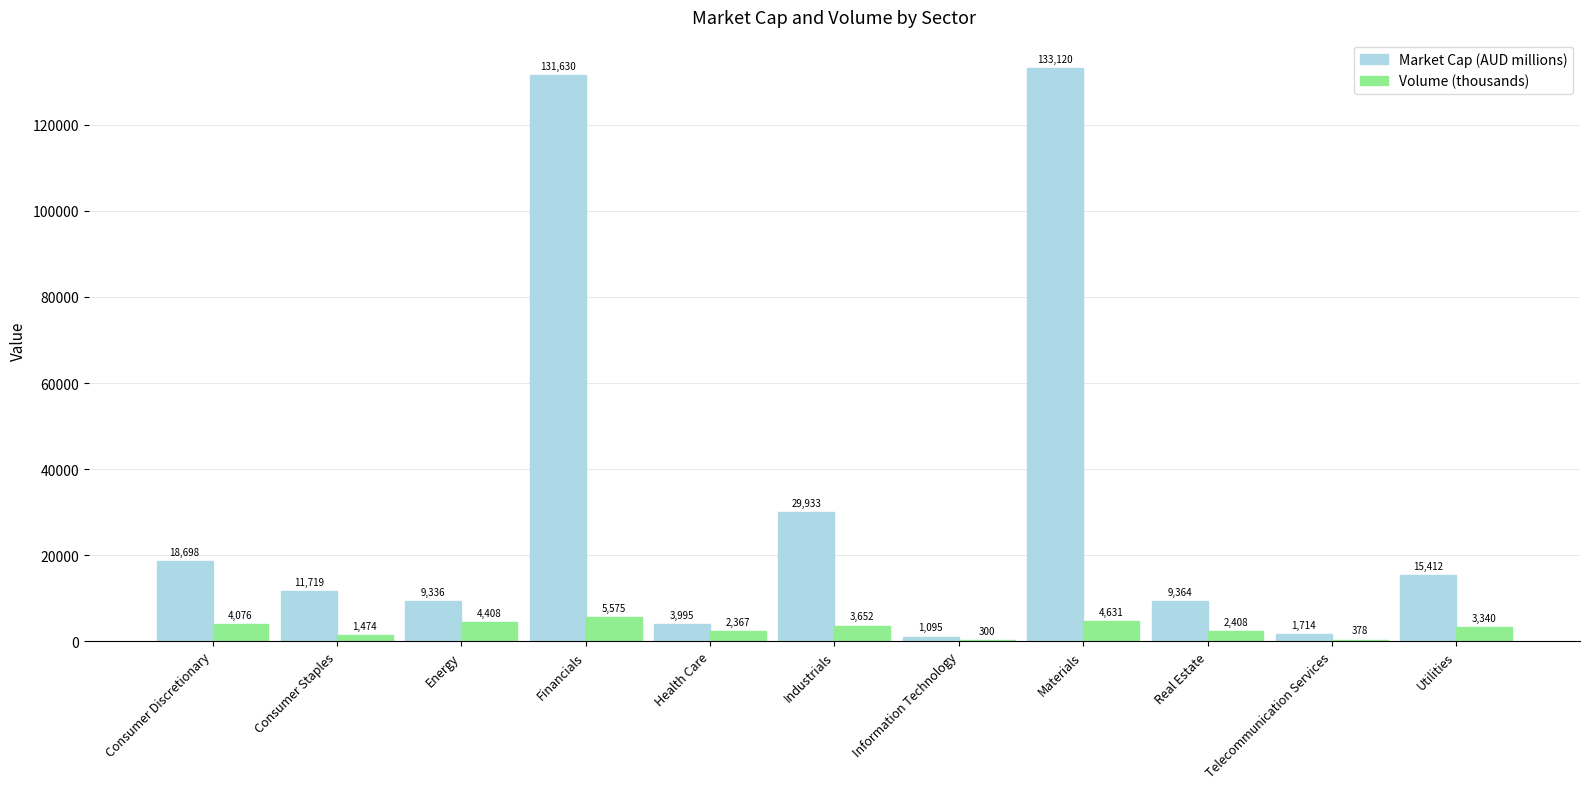

What are all the series names shown in the legend?

Market Cap (AUD millions), Volume (thousands)